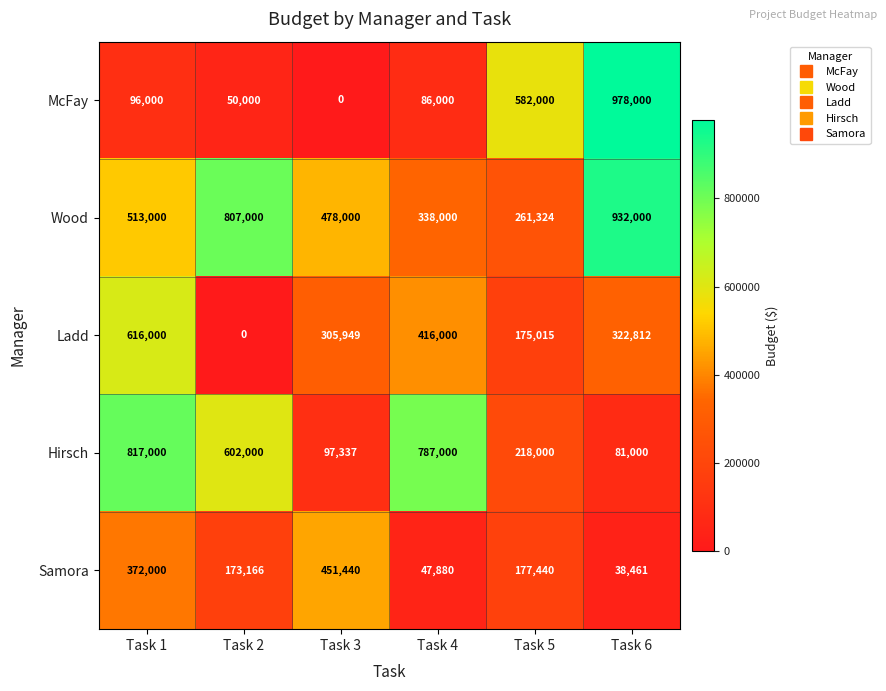

Reading left to right, transcribe all the data shown in this chart.

McFay: Task 1=96000	Task 2=50000	Task 3=0	Task 4=86000	Task 5=582000	Task 6=978000
Wood: Task 1=513000	Task 2=807000	Task 3=478000	Task 4=338000	Task 5=261324	Task 6=932000
Ladd: Task 1=616000	Task 2=0	Task 3=305949	Task 4=416000	Task 5=175015	Task 6=322812
Hirsch: Task 1=817000	Task 2=602000	Task 3=97337	Task 4=787000	Task 5=218000	Task 6=81000
Samora: Task 1=372000	Task 2=173166	Task 3=451440	Task 4=47880	Task 5=177440	Task 6=38461